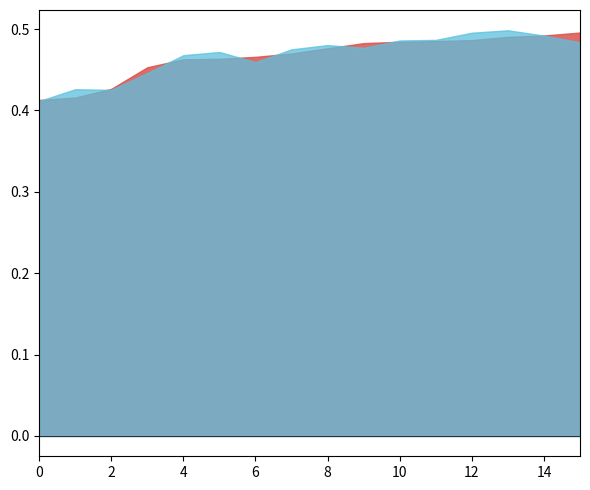

True or false: alpha_m_vals has a value of 3.0 at 1.

False